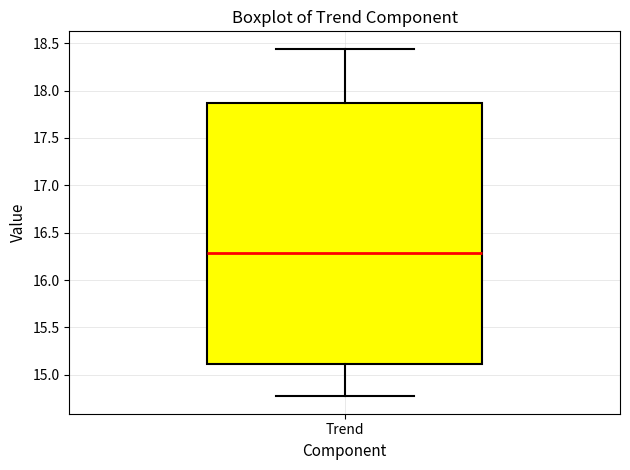

Transcribe this box plot: give where the median line is, the range the box spans, and where the two whiskers end, as read against the y-axis. The values are not printed on the chart, so give them approximately, as read against the axis.

median 16.30, box 15.10 to 17.85, whiskers 14.75 to 18.45